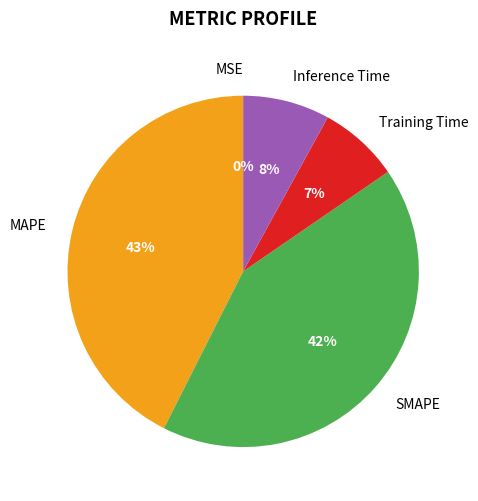

Is it true that MAPE is 43% of the pie?

True